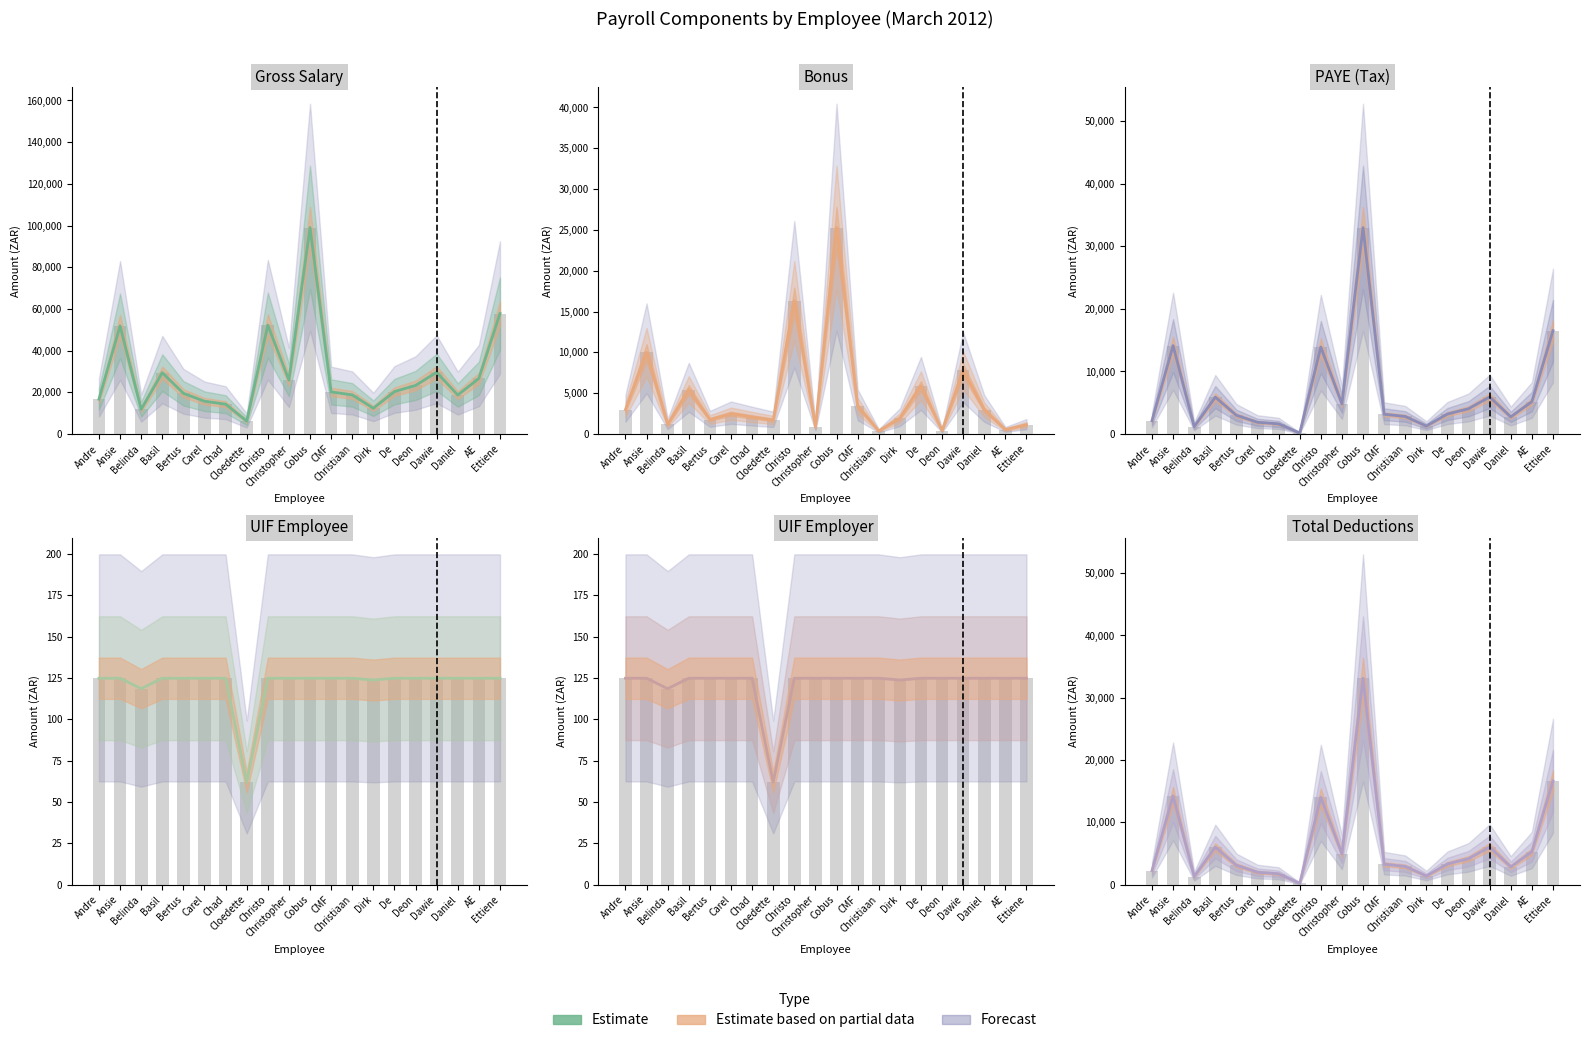

What is the difference between the second highest and second lowest values in the Bonus series?

15896.0